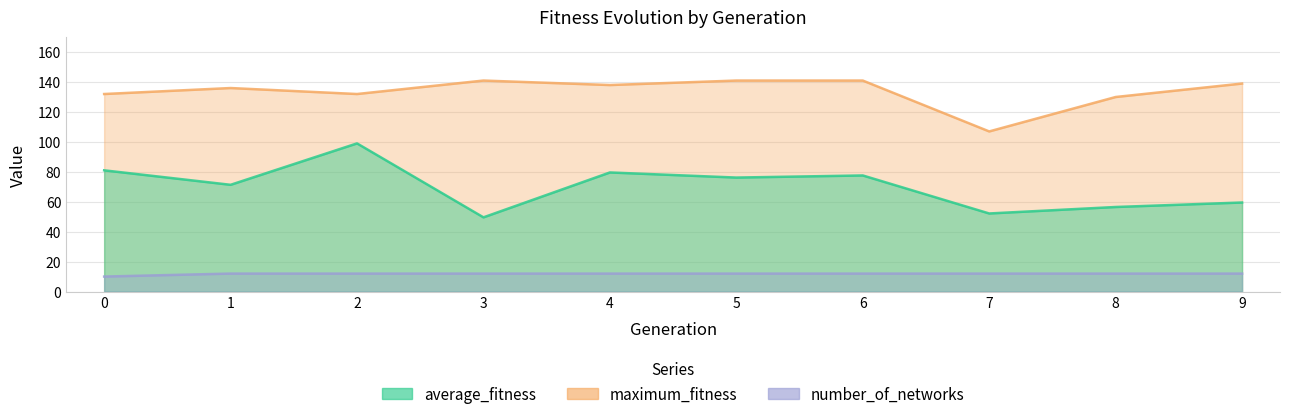

Which series has the widest spread of values?

average_fitness